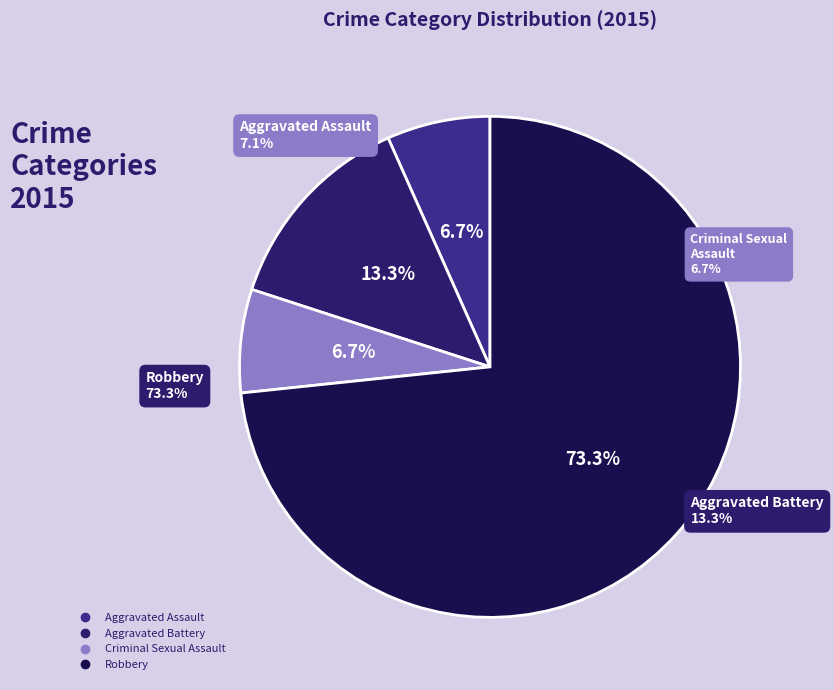

How many slices are in this pie chart?

4